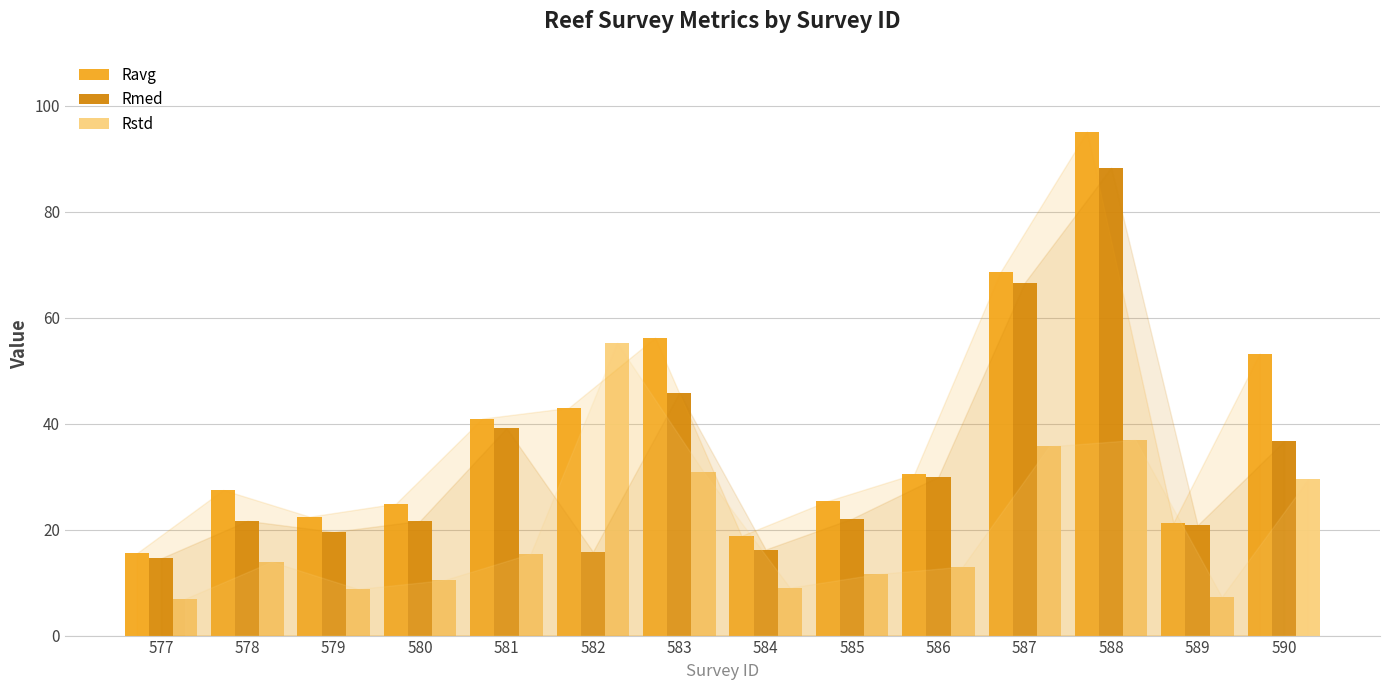

Is it true that Ravg equals 38.1 at 587?

False